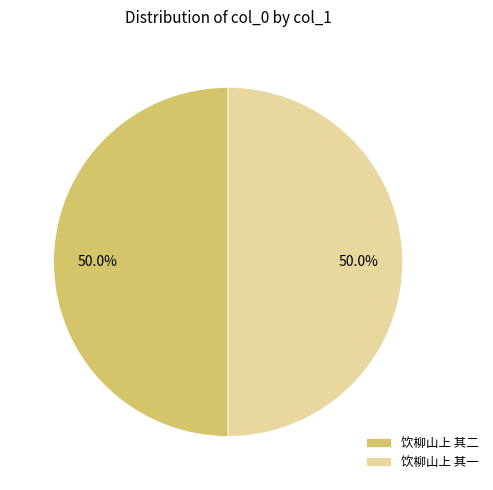

True or false: 饮柳山上 其一 accounts for 50% of the total.

True